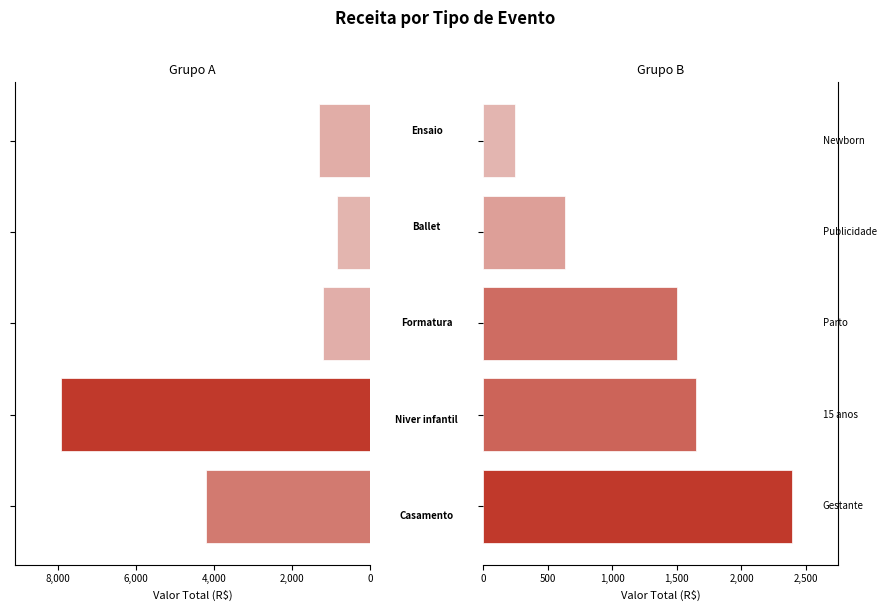

What is the difference between the Tipo (esquerda) values at 4,000 and 2,000?

6715